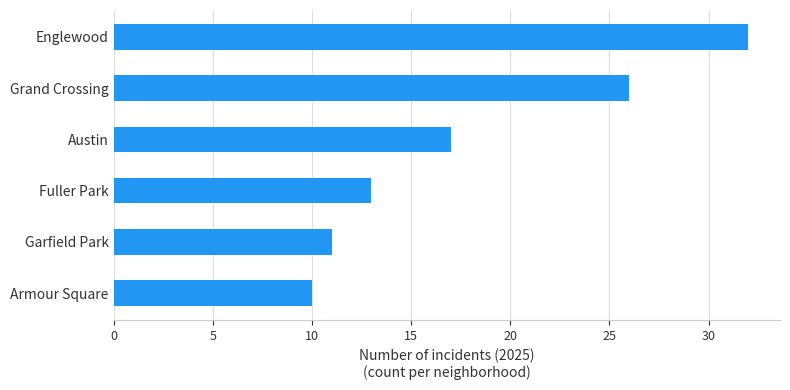

Does the chart contain stacked bars?

No